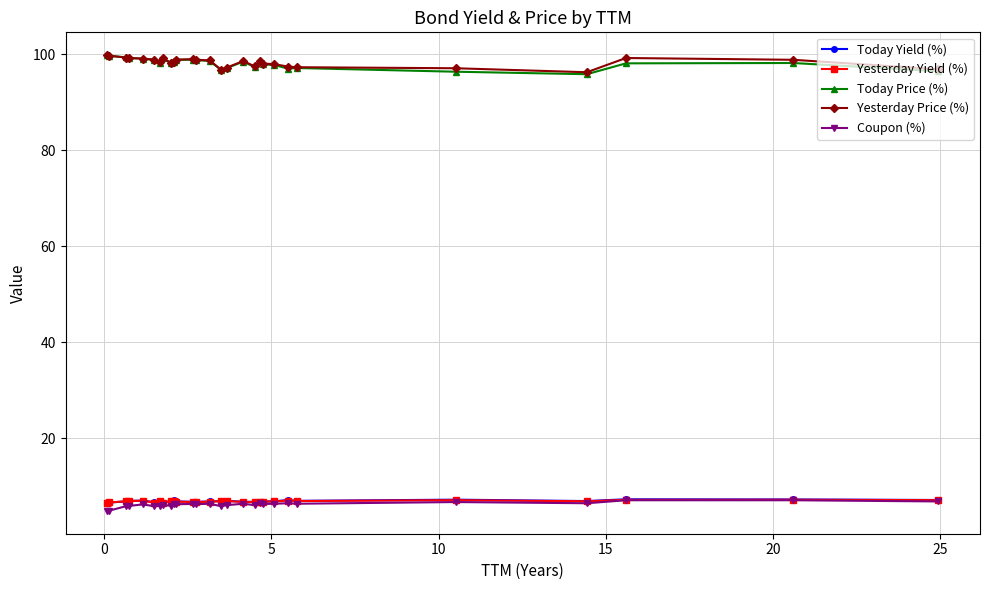

True or false: Coupon (%) has more than 0 points higher than both neighbors.

True